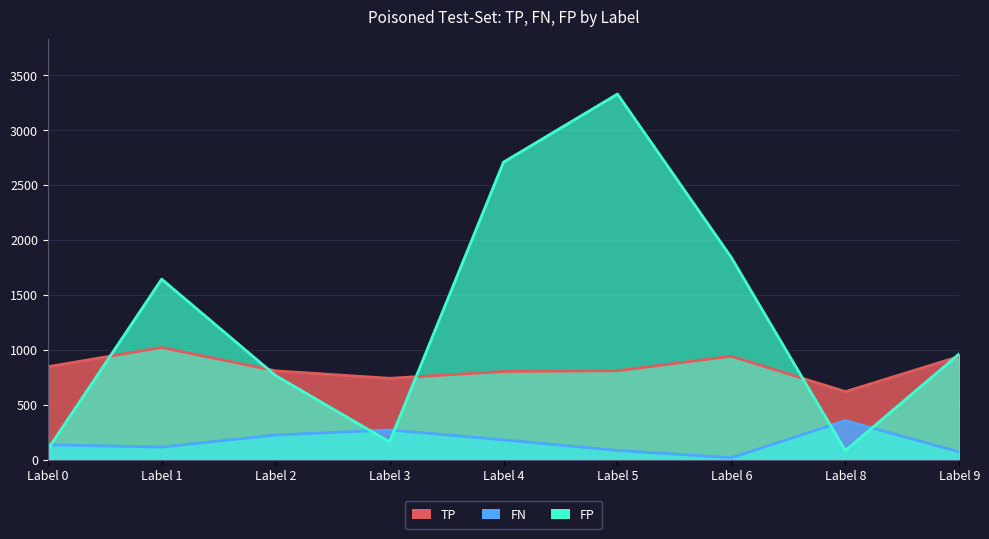

The value of FN at Label 4 is 180. True or false?

True